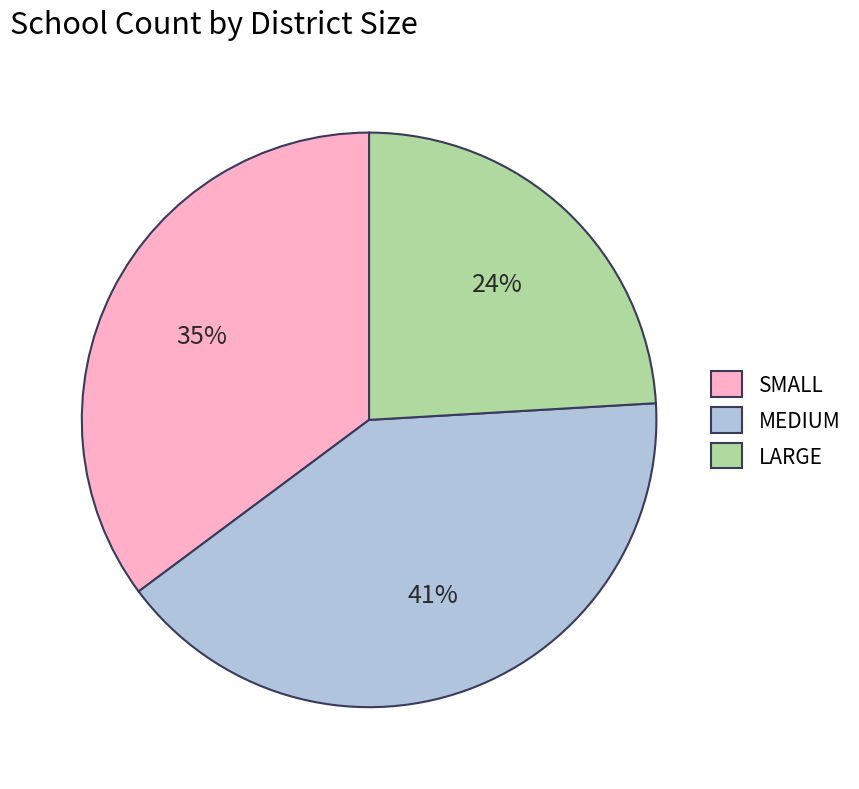

Which slice is the largest?

MEDIUM